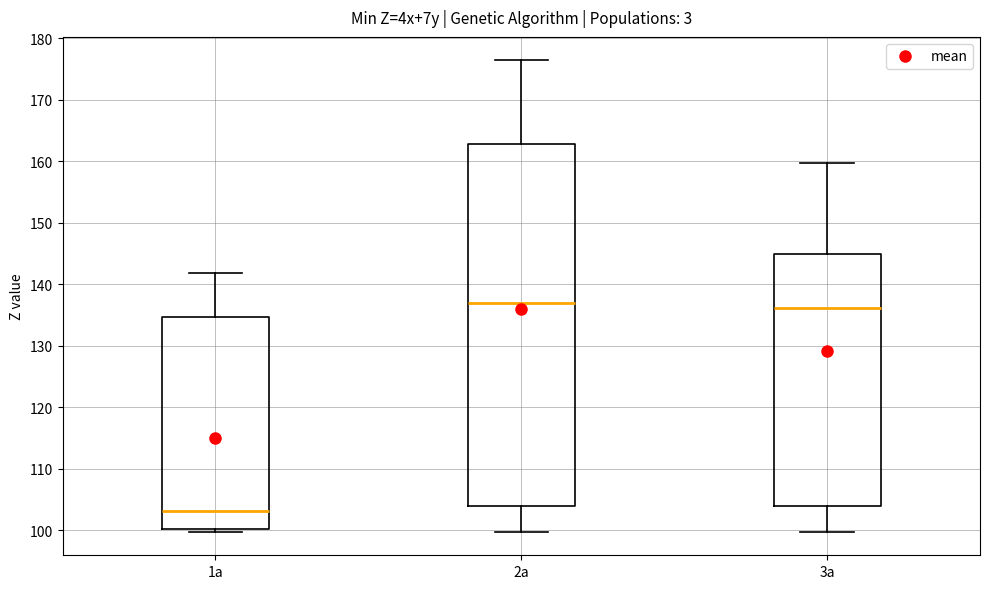

Where does the lower whisker of the box for 3a end on the y-axis? The values are not printed on the chart, so give them approximately, as read against the axis.

100